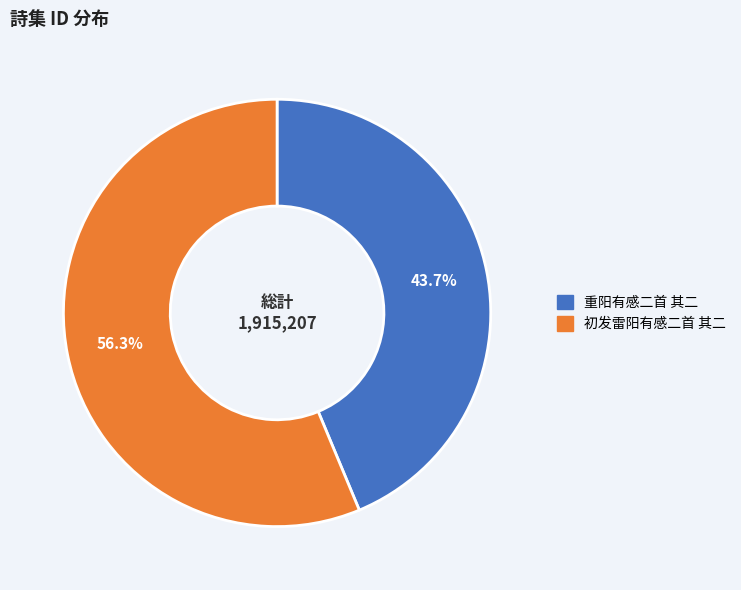

True or false: 重阳有感二首 其二 accounts for 29% of the total.

False